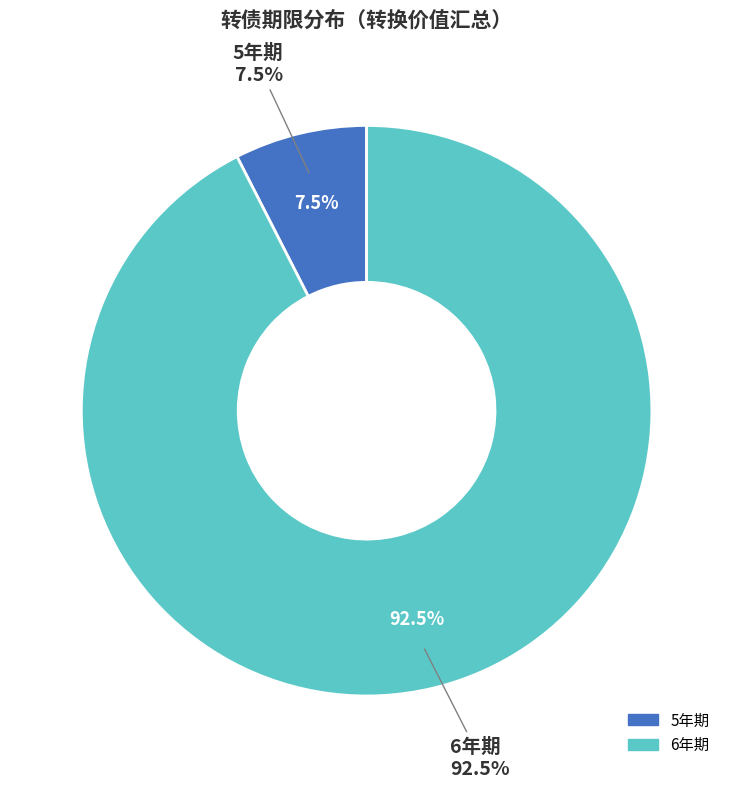

The 烽火转债 slice represents 19% of the pie. True or false?

False